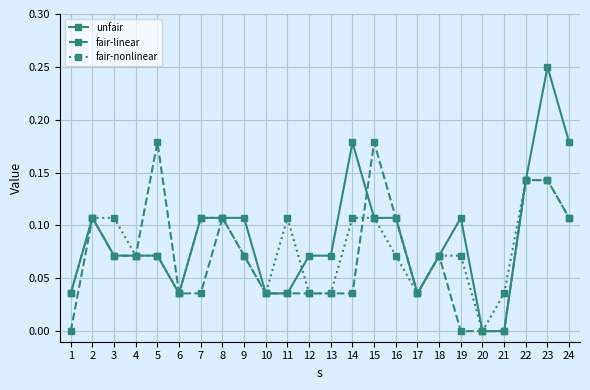

Is the value of fair-linear at 16 greater than the value of fair-nonlinear at 23?

No